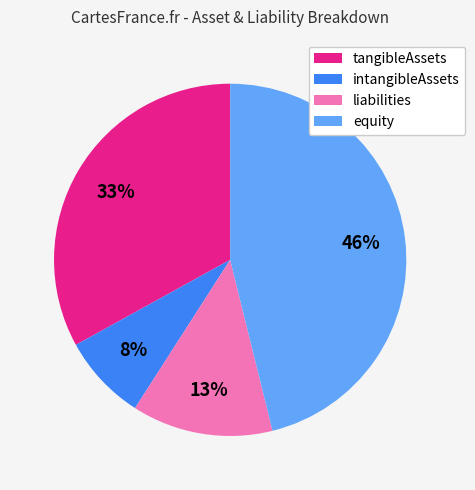

To the nearest percent, what is the combined percentage of tangibleAssets and intangibleAssets?

41%